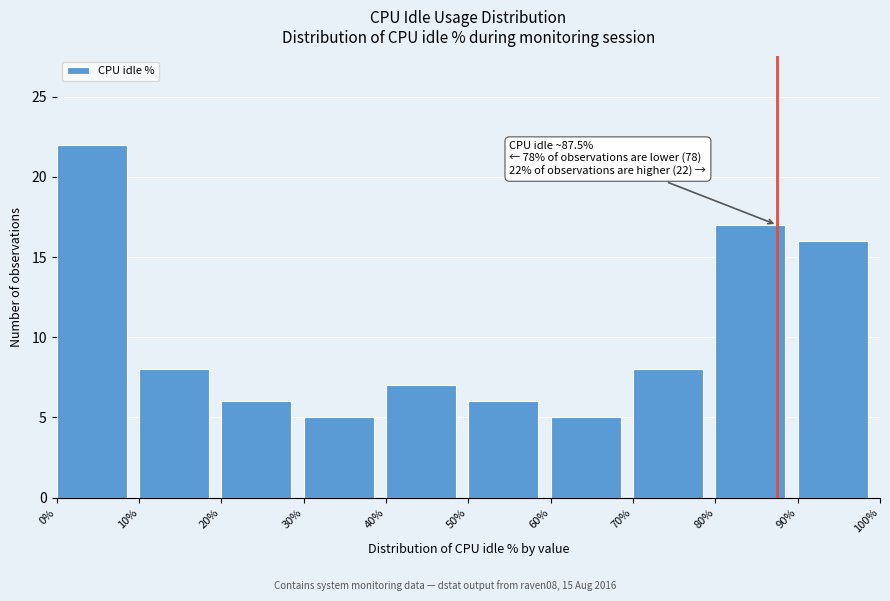

Over which range of the x-axis is the bar tallest?

0% to 10%